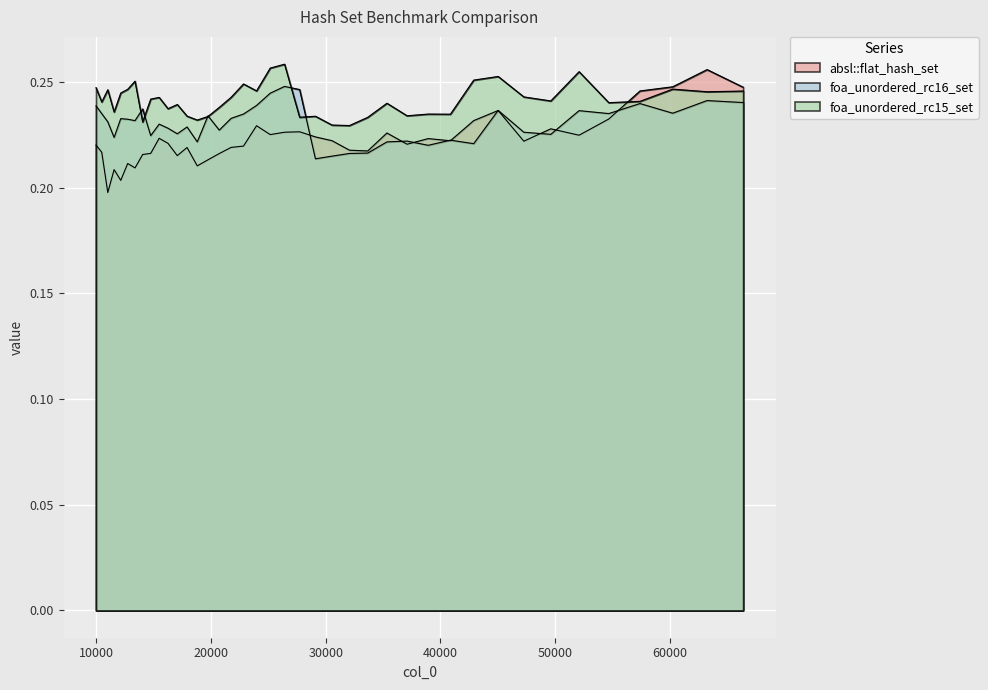

True or false: foa_unordered_rc15_set and absl::flat_hash_set cross at least once.

True